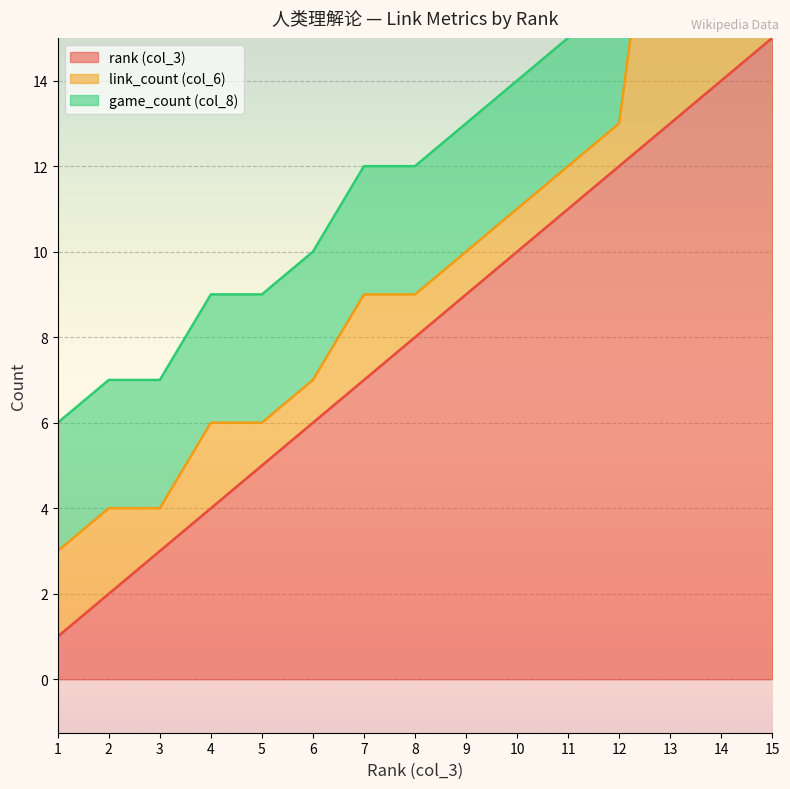

How many interior local valleys does the link_count (col_6) series have?

1